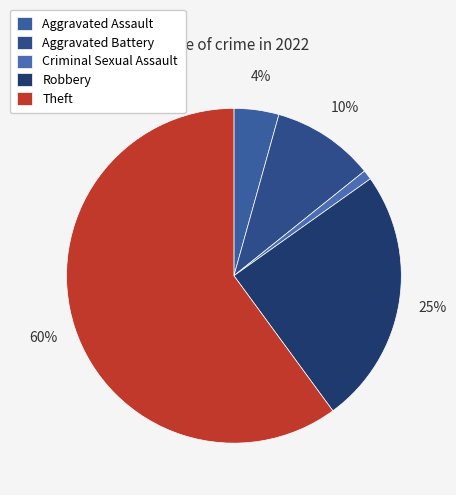

What is the largest slice in the pie chart?

Theft